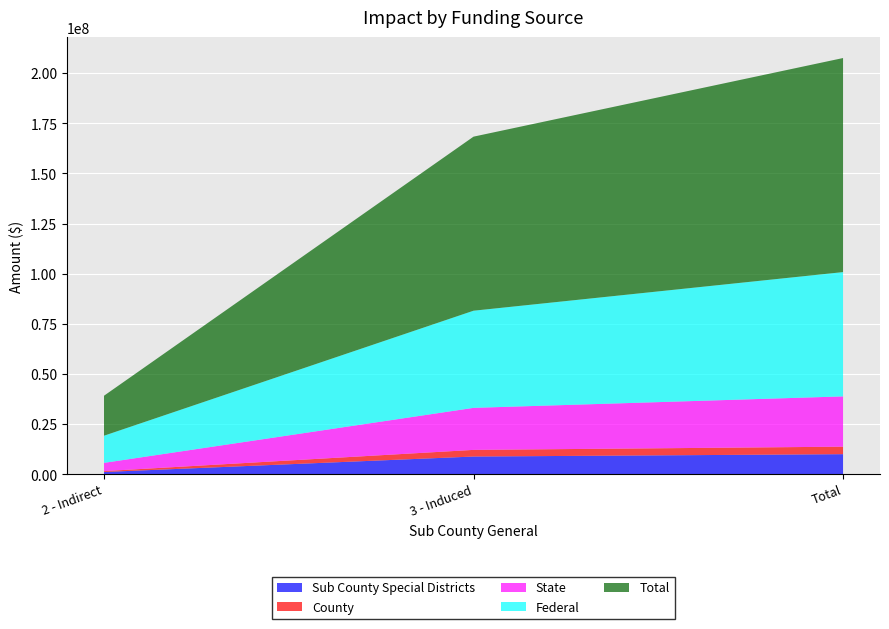

Reading left to right, extract all data points from this chart.

Sub County Special Districts: 683302.4397734051=1170146.9	5205799.265831816=8878562.5	5889101.705605218=10048709.4
County: 683302.4397734051=435978.7	5205799.265831816=3310318.4	5889101.705605218=3746297.0
State: 683302.4397734051=4112567.7	5205799.265831816=20958250.0	5889101.705605218=25070817.7
Federal: 683302.4397734051=13536768.3	5205799.265831816=48434952.1	5889101.705605218=61971720.4
Total: 683302.4397734051=19938764.0	5205799.265831816=86787882.3	5889101.705605218=106726646.3